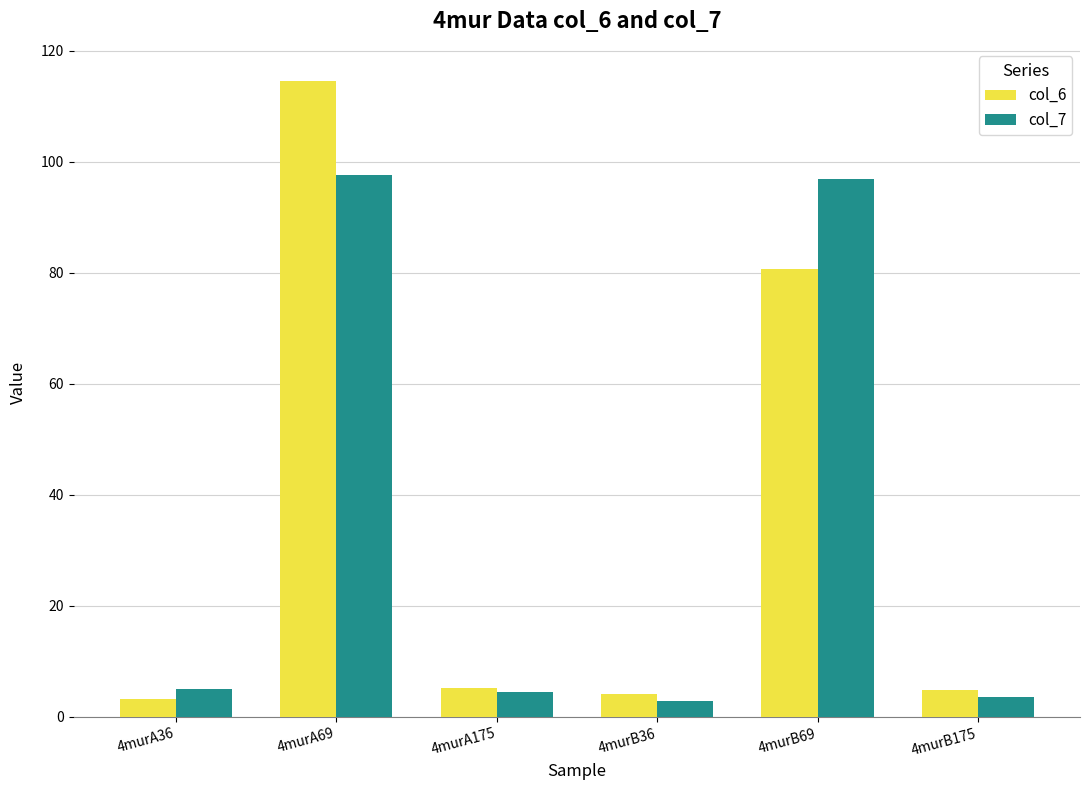

What is the difference between the col_7 values at 4murB69 and 4murA69?

0.7